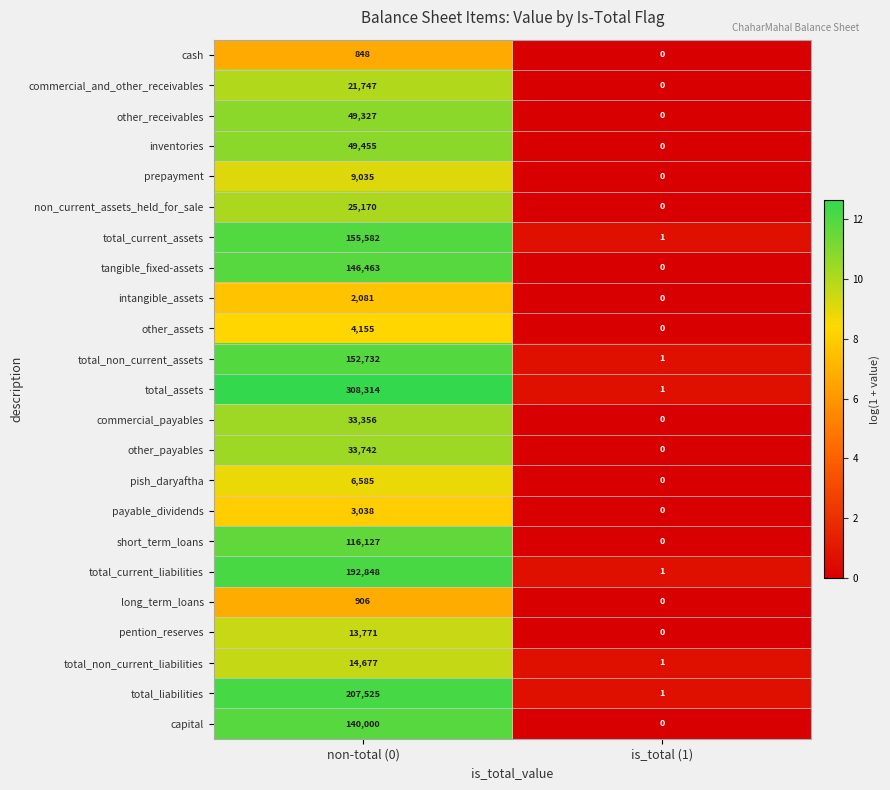

At which category does the chart reach its peak across all series?

non-total (0)